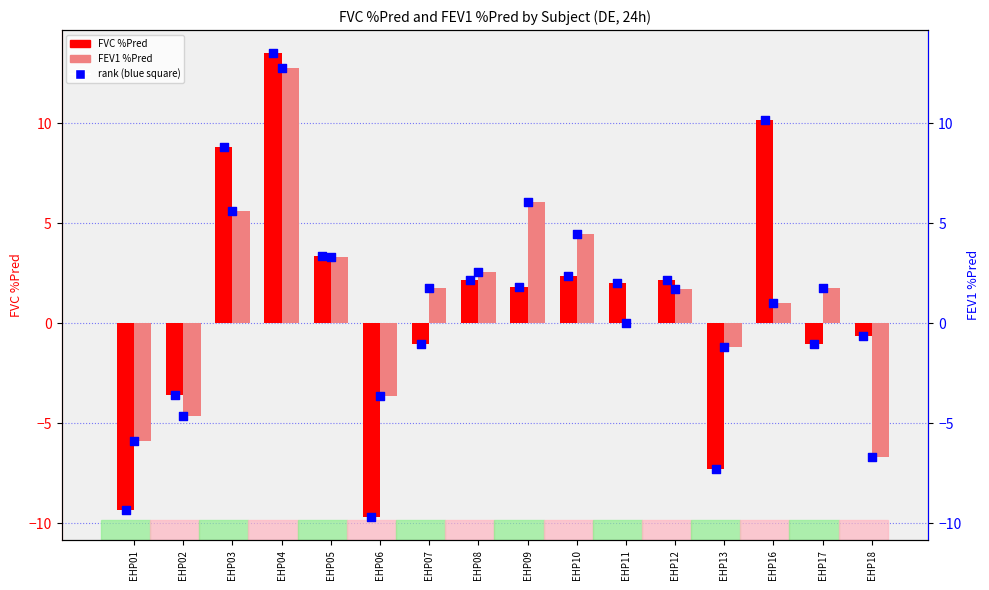

Is the value of FEV1 %Pred (rank) at EHP12 greater than the value of FVC %Pred at EHP09?

No